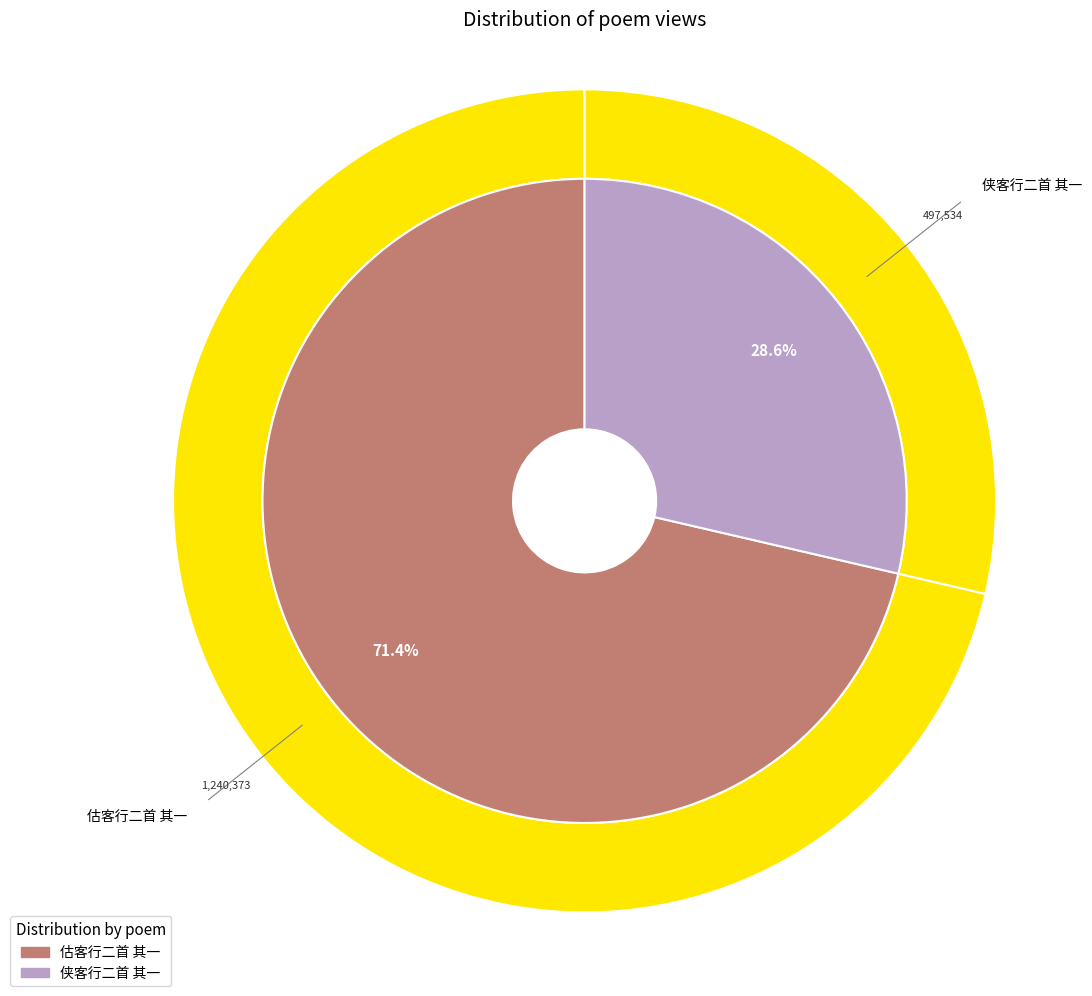

How many segments does this pie chart have?

2